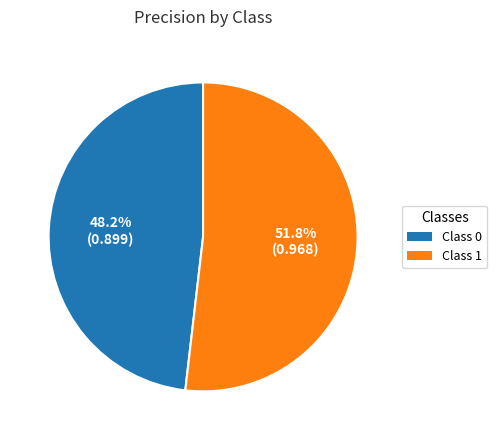

Count the number of slices in the pie.

2